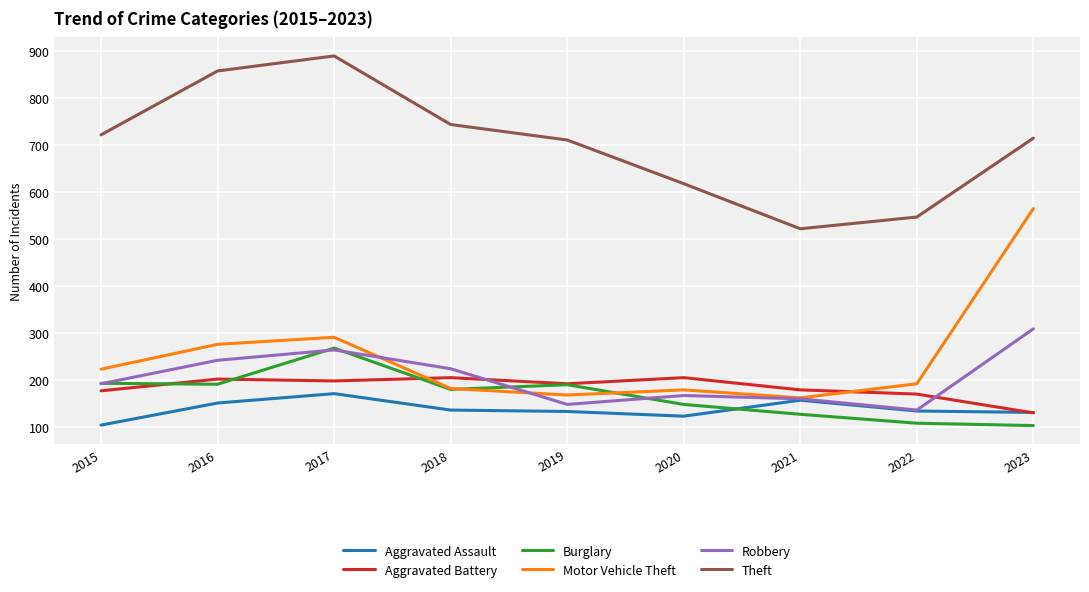

What is the average value of the Robbery series?

205